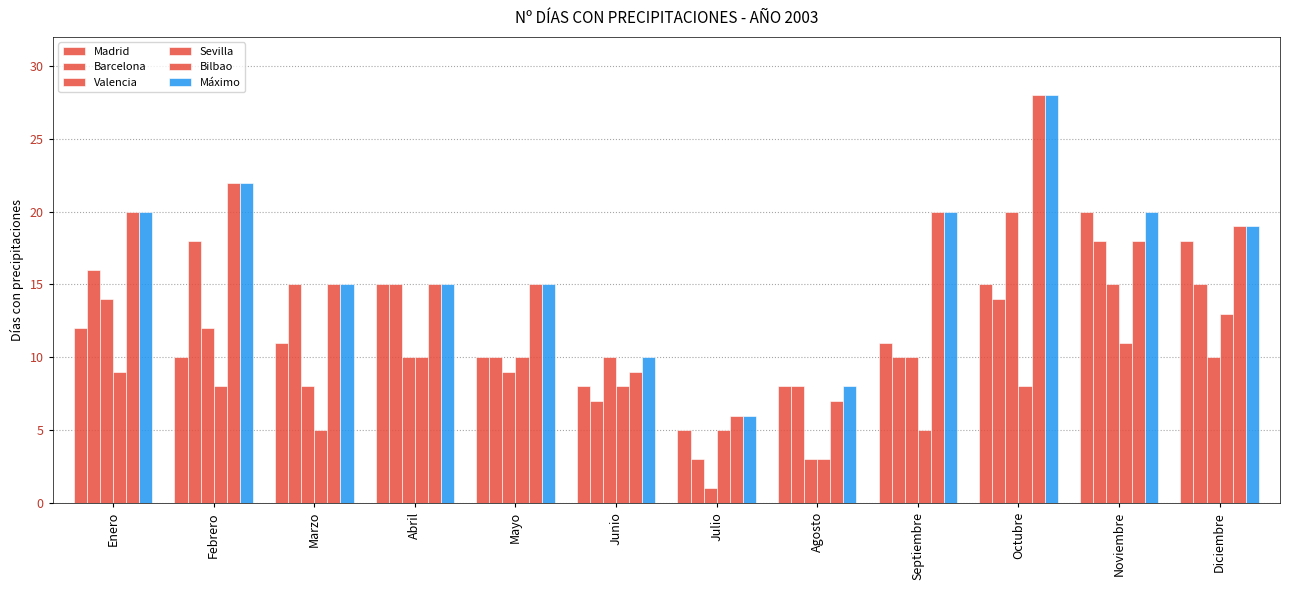

What position from the right is Febrero?

11